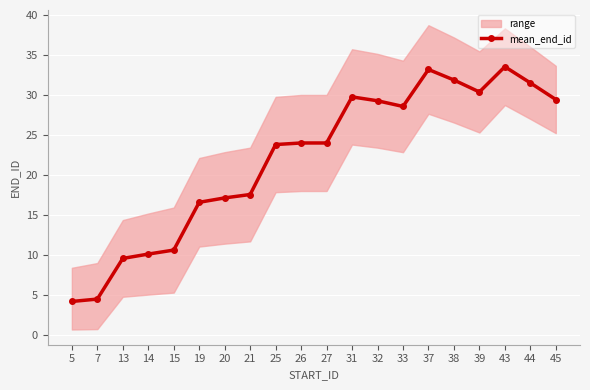

Which label corresponds to the smallest value in the chart?

5